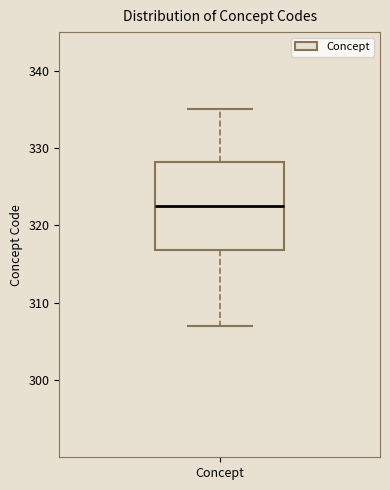

Transcribe this box plot: give where the median line is, the range the box spans, and where the two whiskers end, as read against the y-axis. The values are not printed on the chart, so give them approximately, as read against the axis.

median 323, box 317 to 328, whiskers 307 to 335